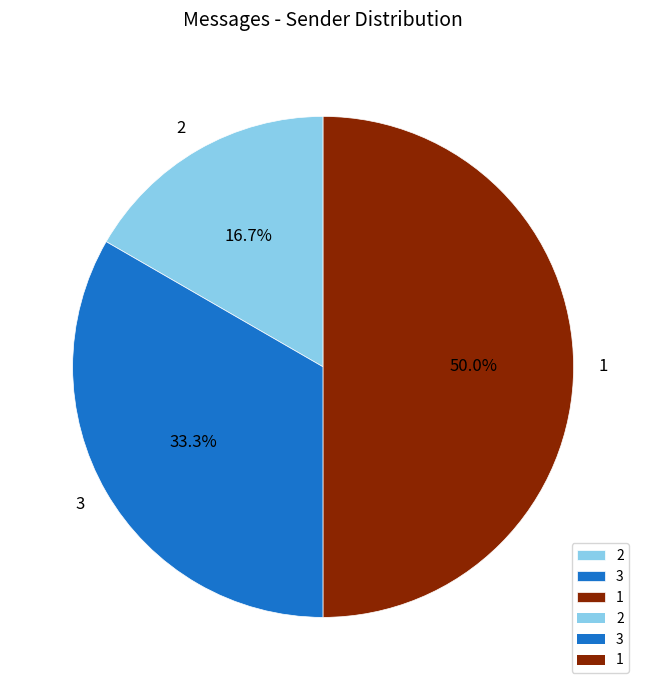

To the nearest percent, what is the difference between the 2 and 1 slice percentages?

33%